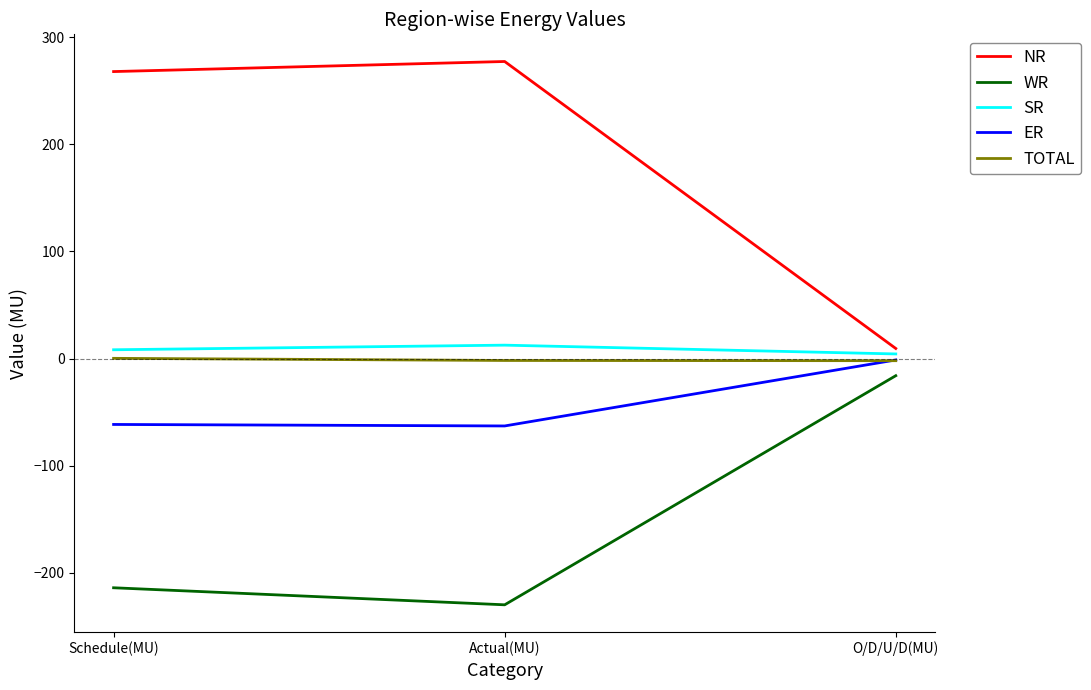

The value of WR at Schedule(MU) is -327.4. True or false?

False